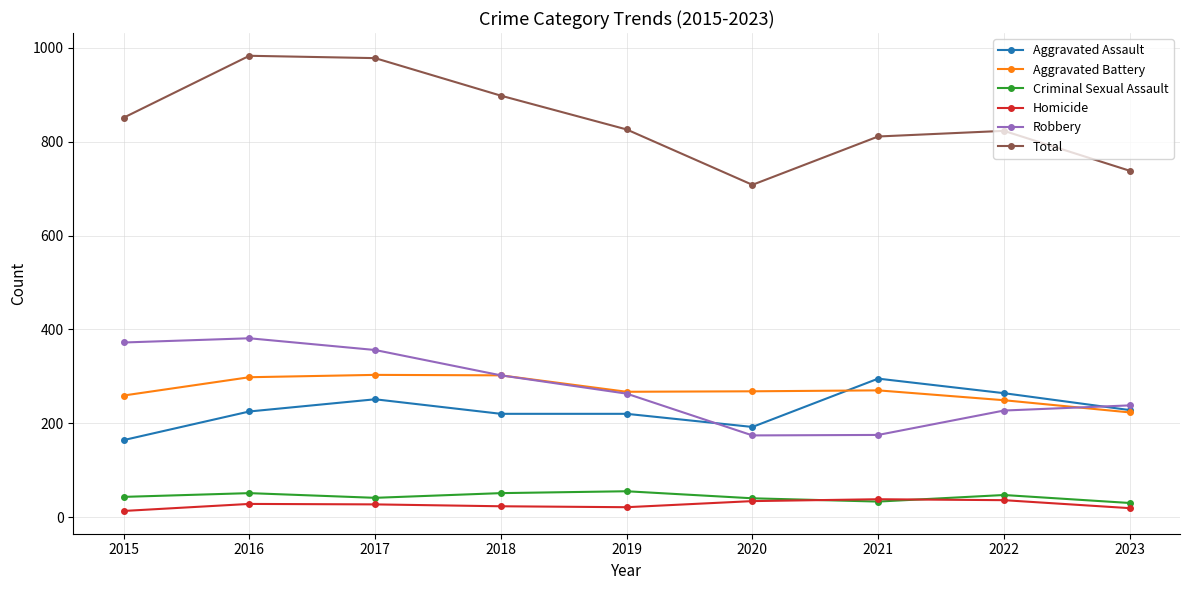

What is the difference between the maximum and minimum values in the Homicide series?

25